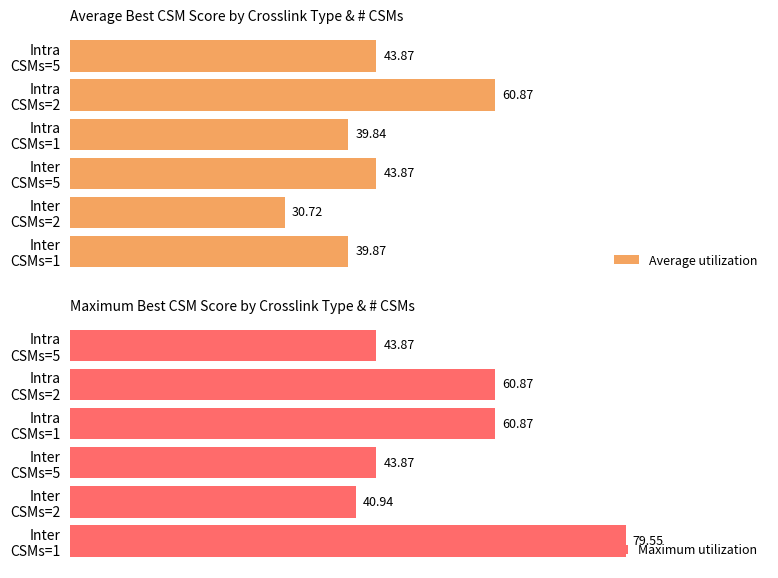

What is the value of the Maximum utilization bar at the 5th from the left?

60.9